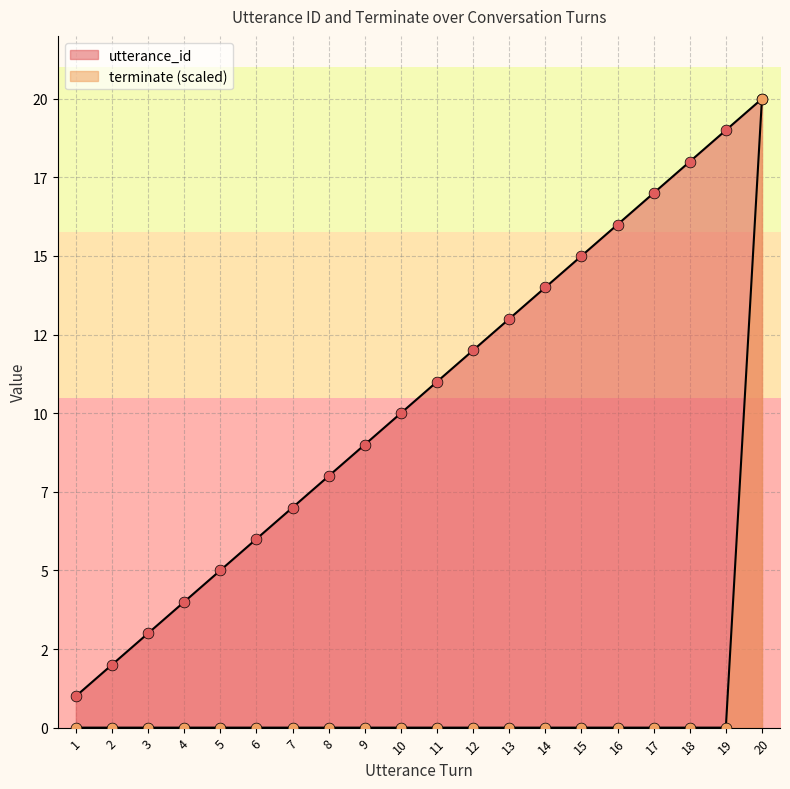

What are all the series names shown in the legend?

utterance_id, terminate